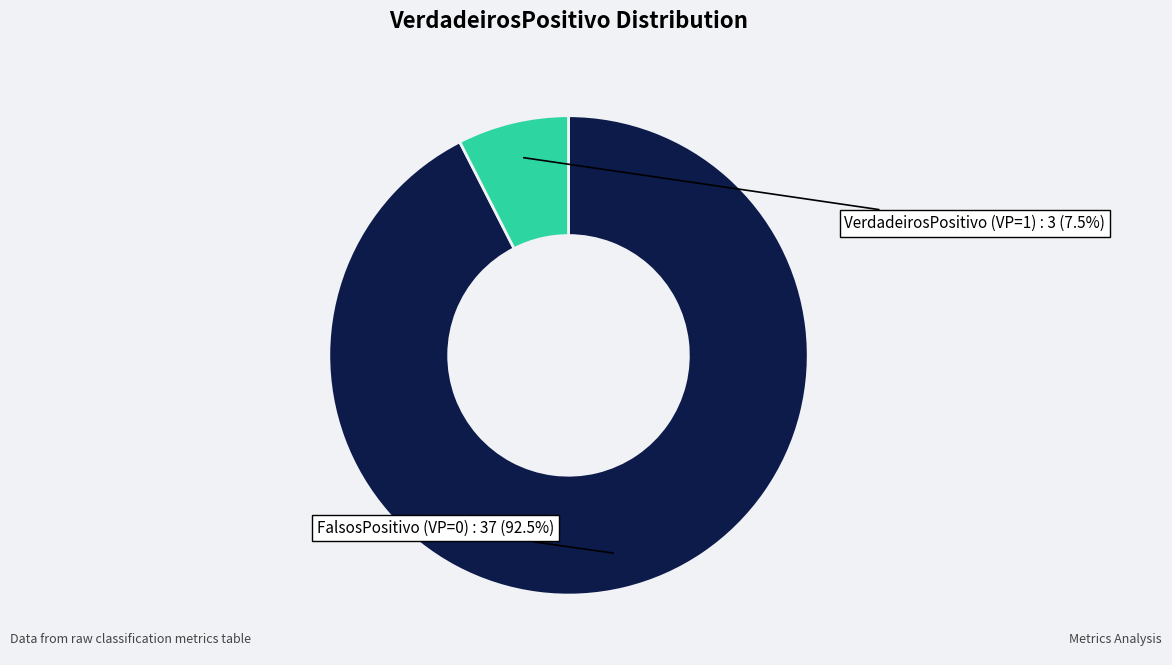

What is the smallest slice in the pie chart?

VerdadeirosPositivo (VP=1)